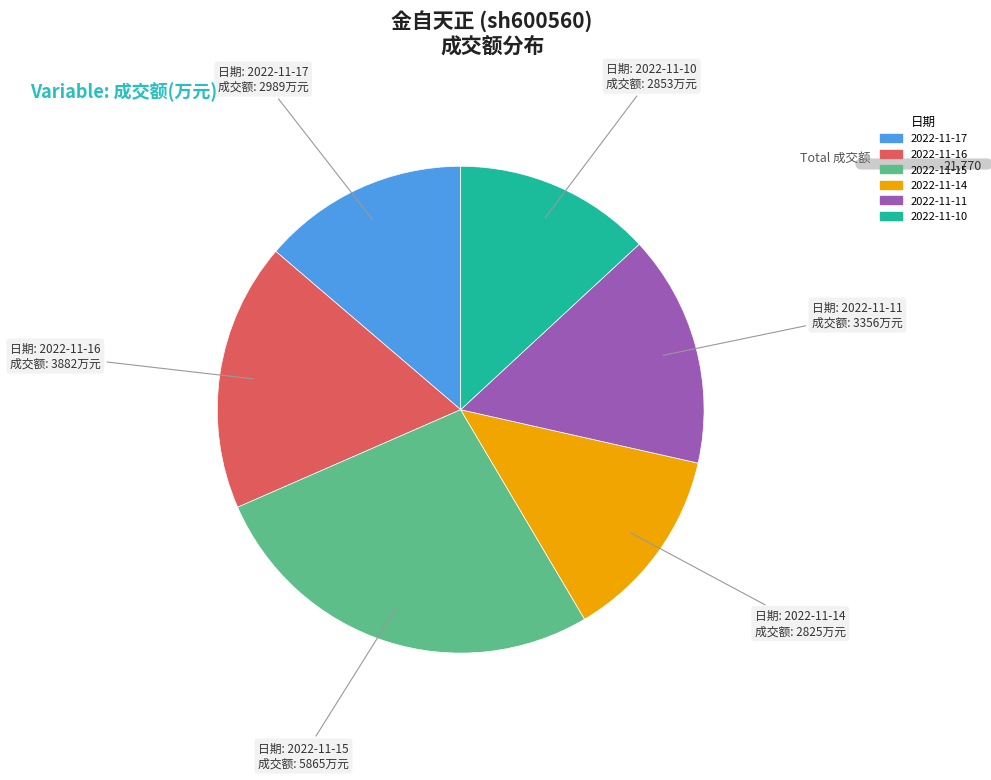

Between 2022-11-16 and 2022-11-15, which is larger?

2022-11-15